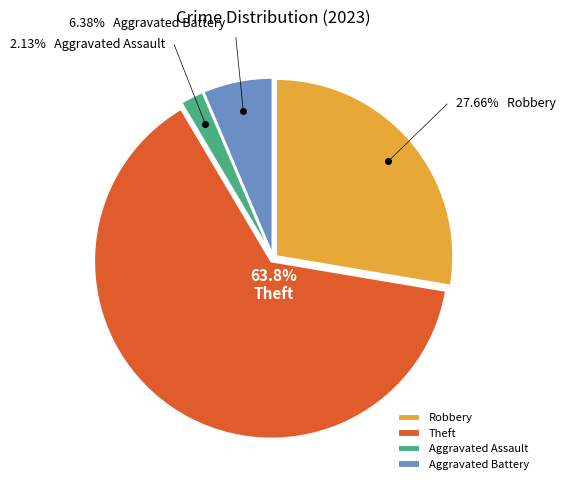

To the nearest percent, what percentage of the pie is Aggravated Assault?

2%